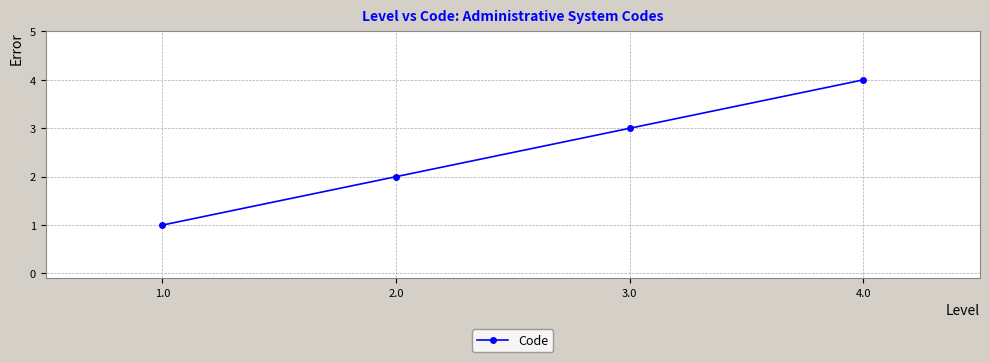

How many categories are shown in the chart?

4